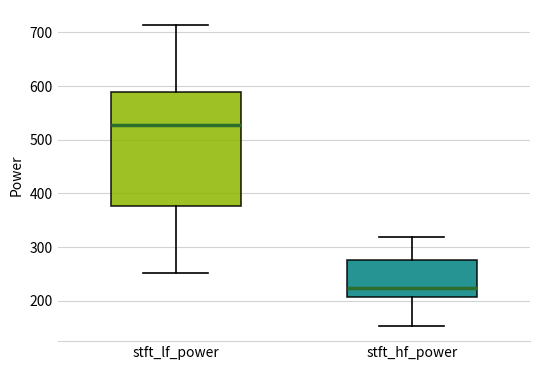

Reading left to right, read every box against the y-axis: the position of its median line, the range the box covers, and the ends of its whiskers. The values are not printed on the chart, so give them approximately, as read against the axis.

stft_lf_power: median 530, box 380 to 590, whiskers 250 to 710
stft_hf_power: median 220, box 210 to 280, whiskers 150 to 320